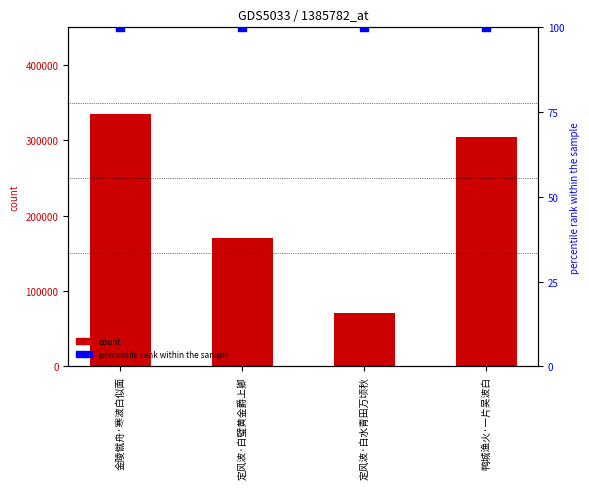

What are all the series names shown in the legend?

count, percentile rank within the sample